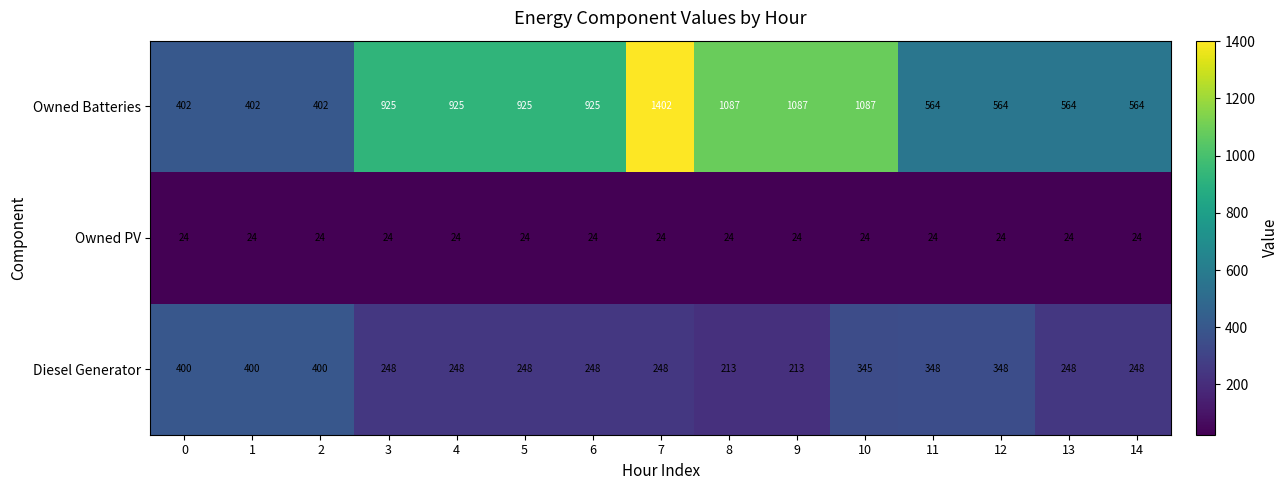

What is the minimum value shown in the chart?

24